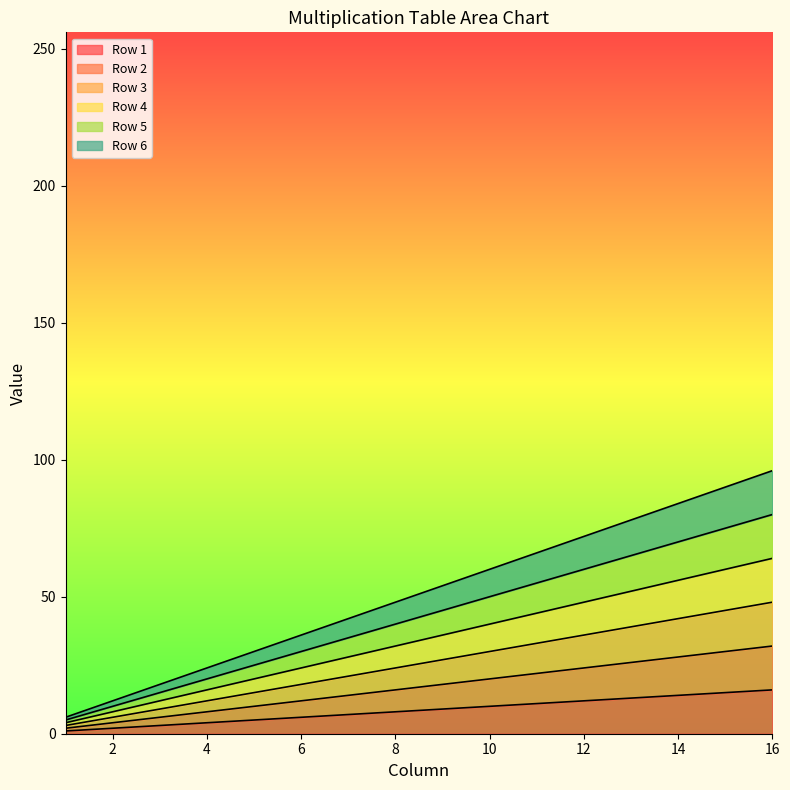

Rank the series at 13 from lowest to highest value.

Row 1, Row 2, Row 3, Row 4, Row 5, Row 6